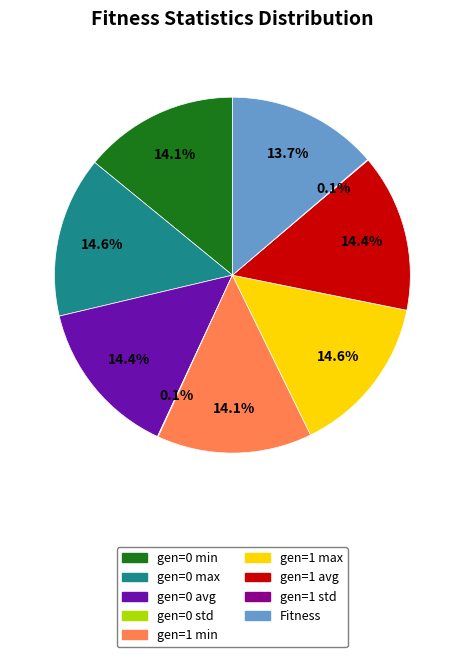

What is the ratio of the value at gen=0 max to the value at gen=1 min?

1.0